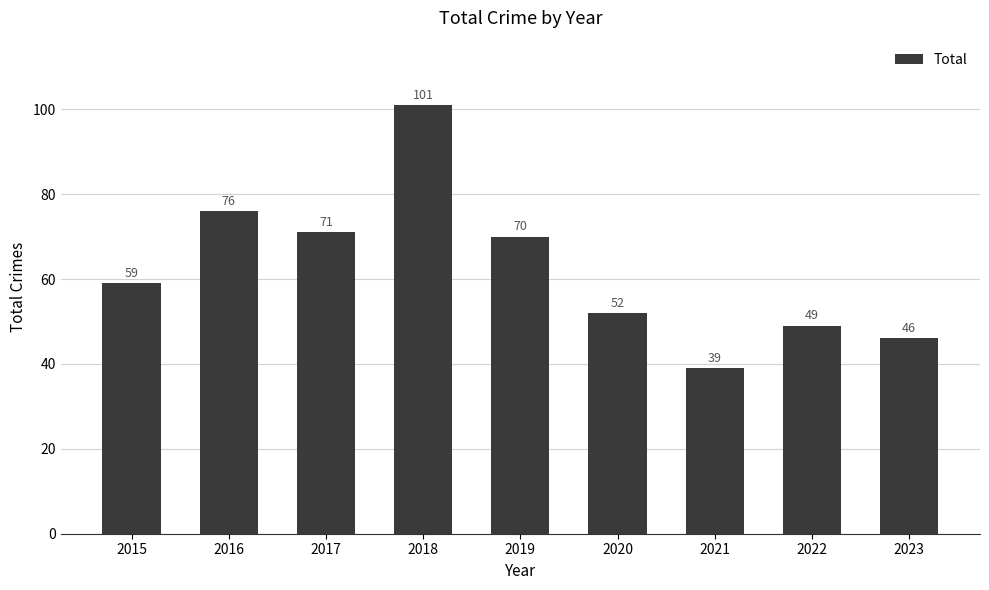

Where is the data nearest to the value 70?

2019